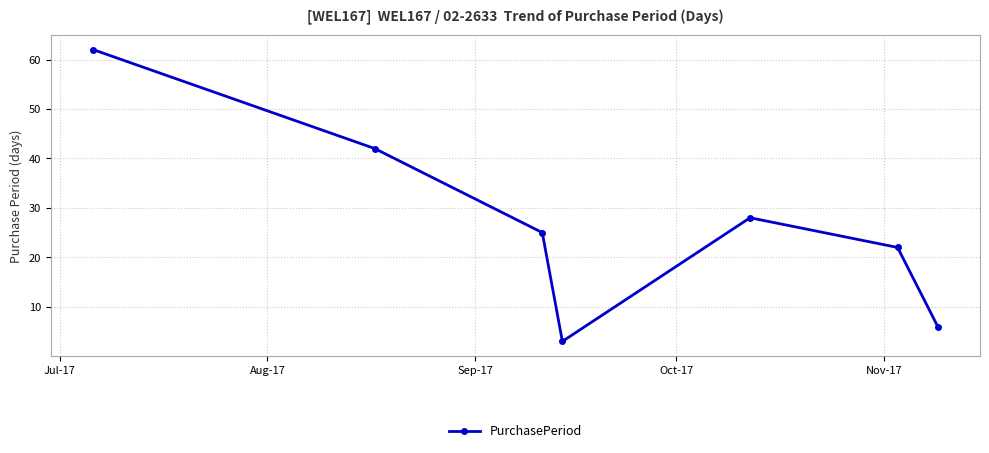

How many interior local valleys (lower than both neighbors) does the data have?

1